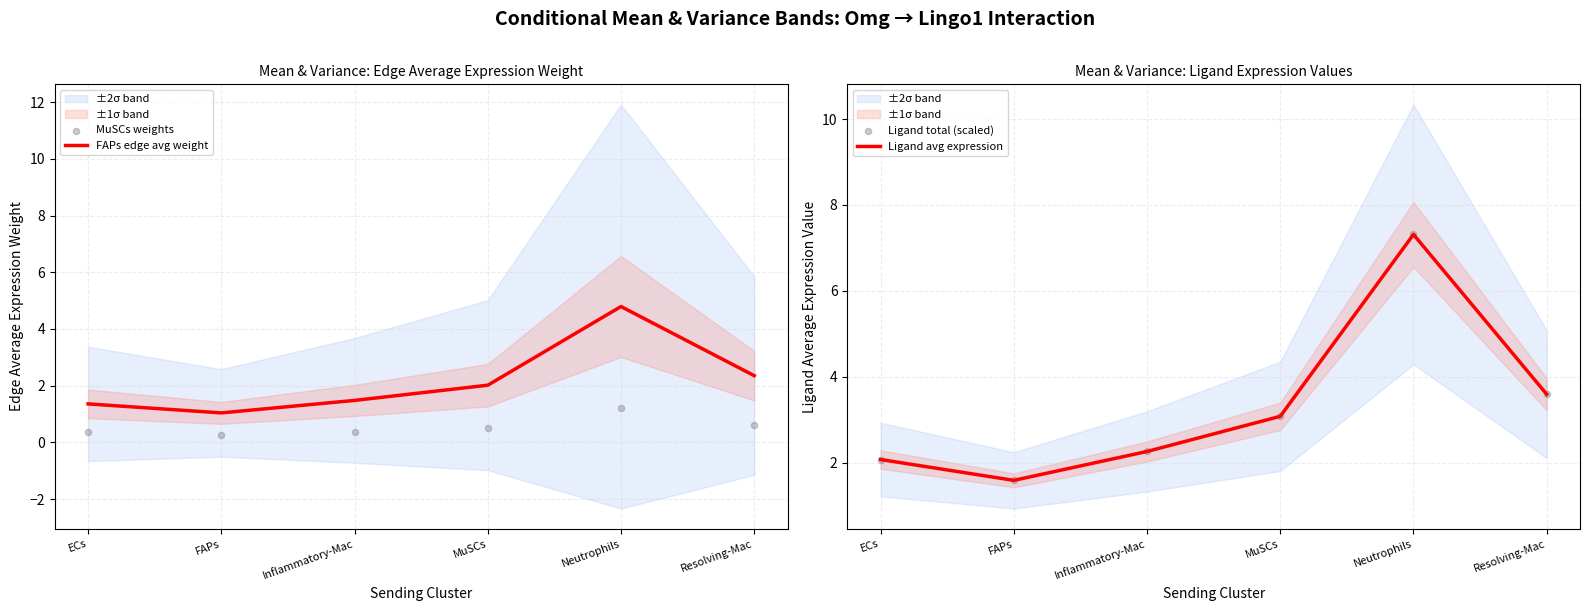

Is the value of Ligand avg expression at ECs greater than the value of Ligand total (scaled) at FAPs?

Yes